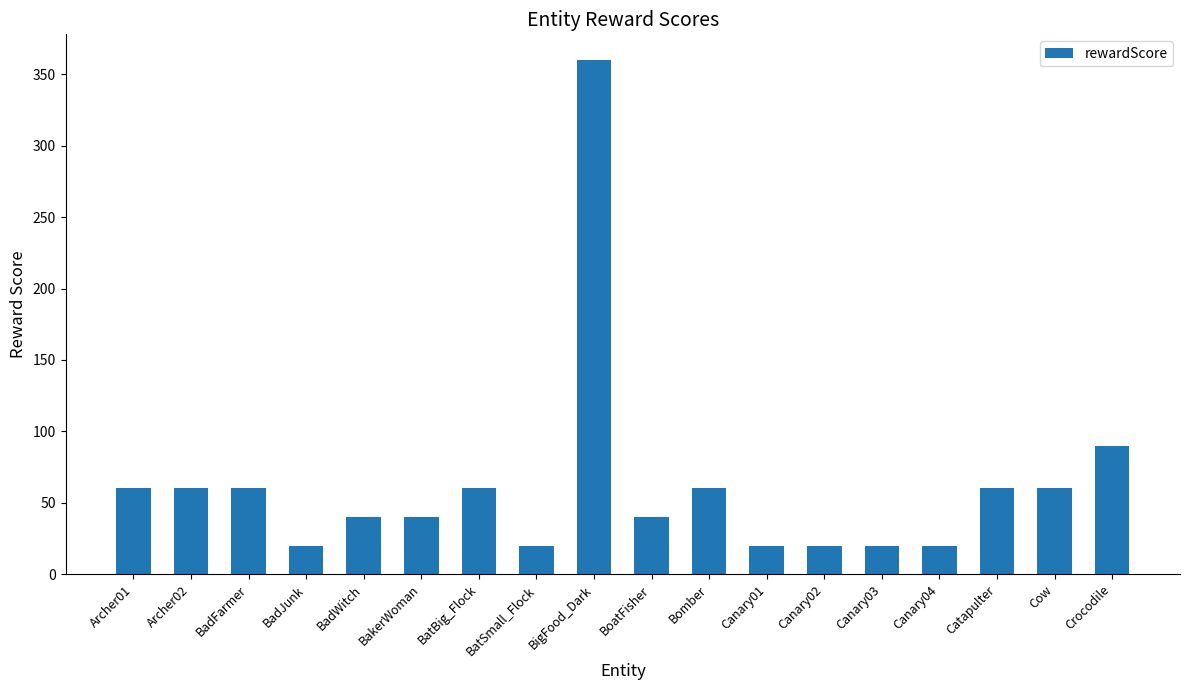

How many values are below 60?

9